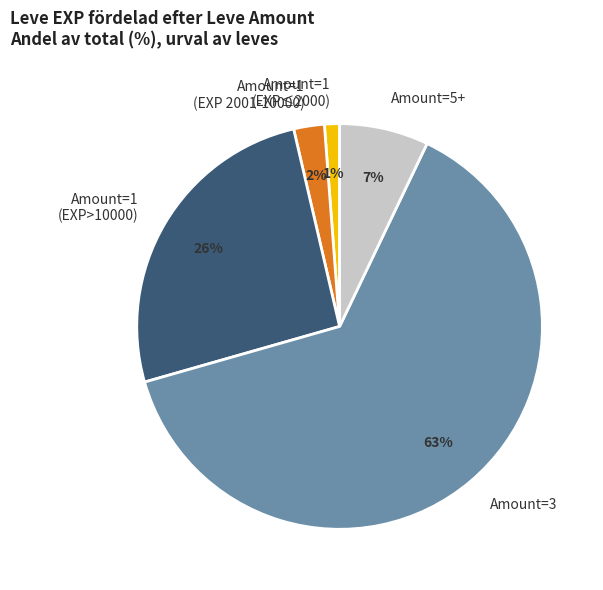

What percentage is the Amount=1 (EXP>10000) slice, to the nearest percent?

26%